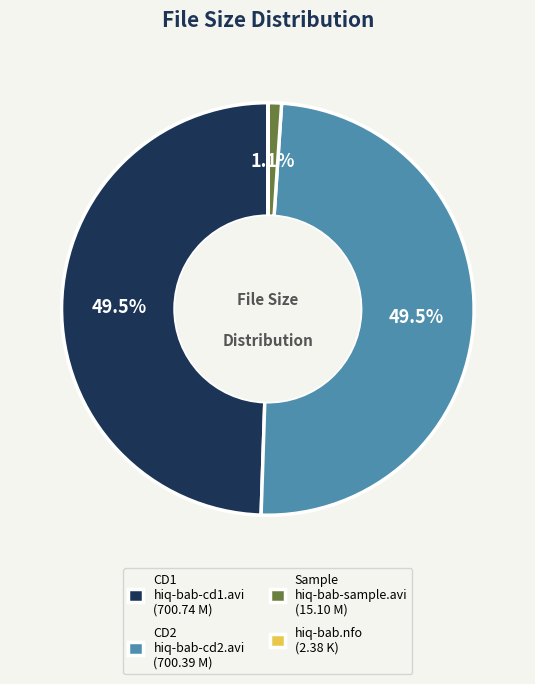

Is there any slice that represents more than half of the pie?

No